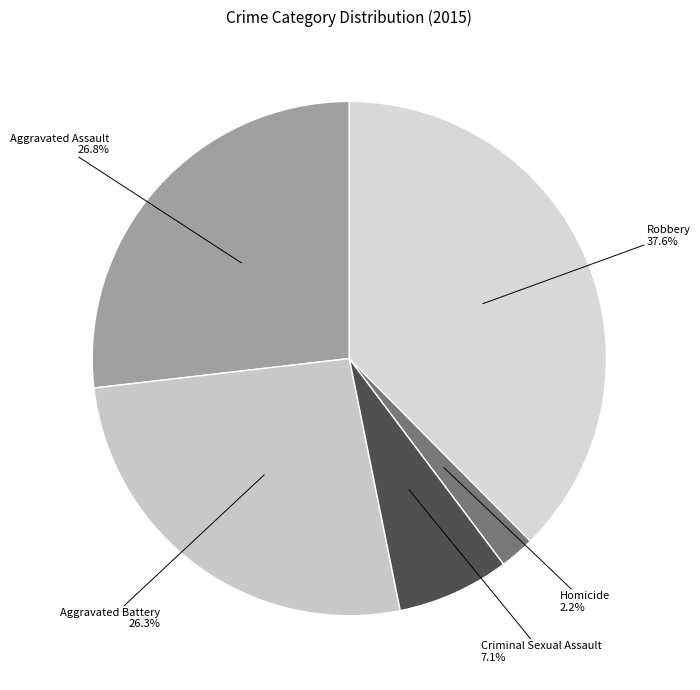

What percentage is the Homicide slice, to the nearest percent?

2%